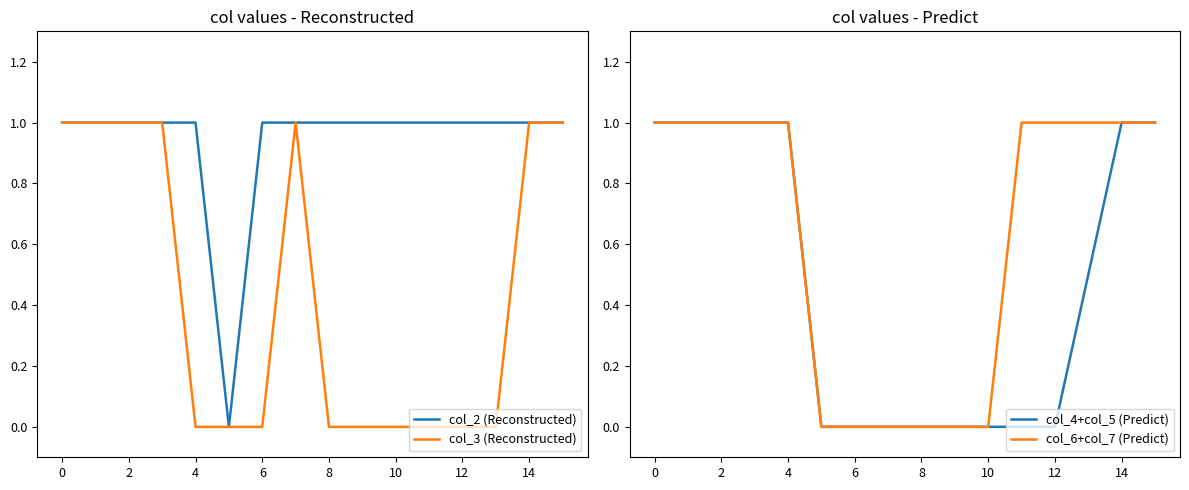

Which series changed the most between 2 and 15?

col_2 (Reconstructed)